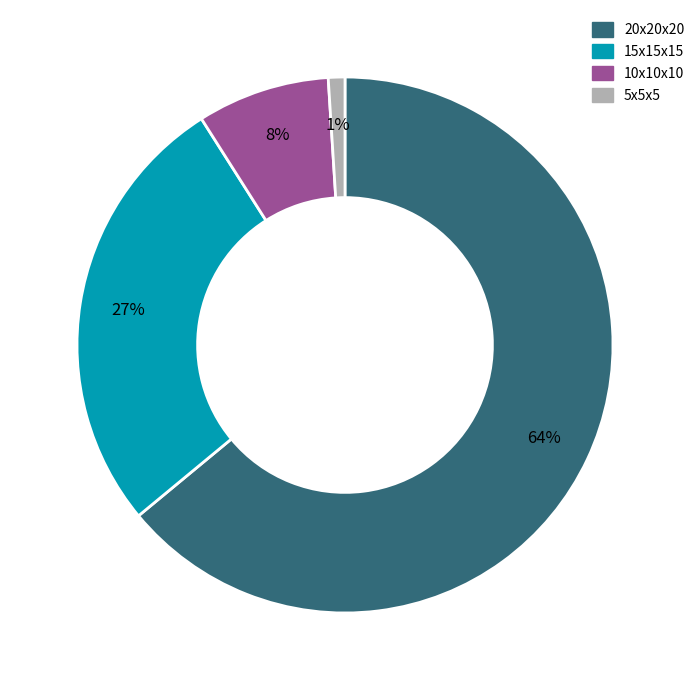

Do 20x20x20 and 10x10x10 together represent more than half of the pie?

Yes